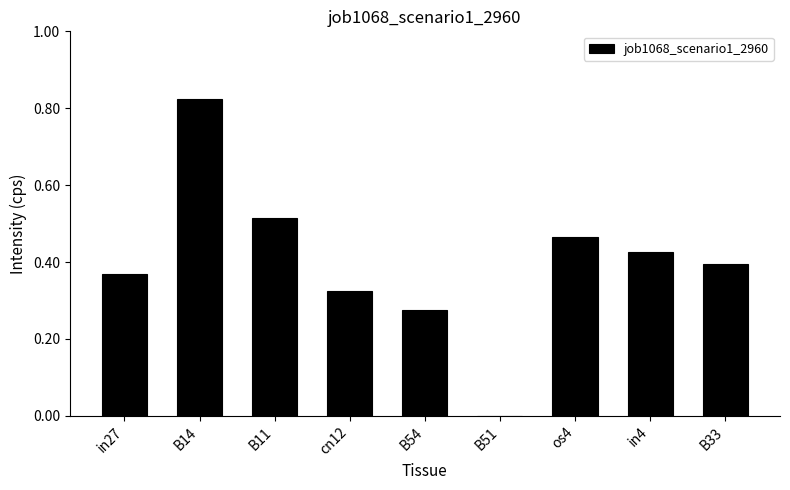

Which category has the highest value across all series?

B14